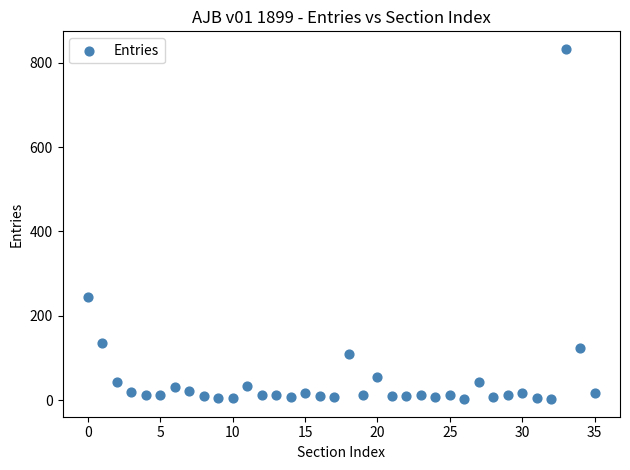

What Y value in the scatter plot is closest to 417?

244